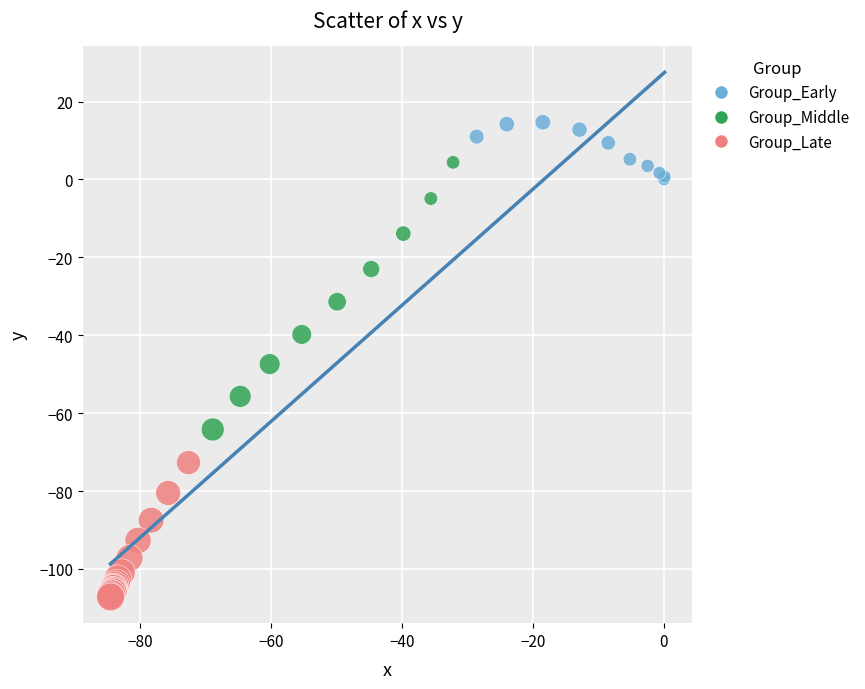

What are all the series names shown in the legend?

Group_Early, Group_Middle, Group_Late